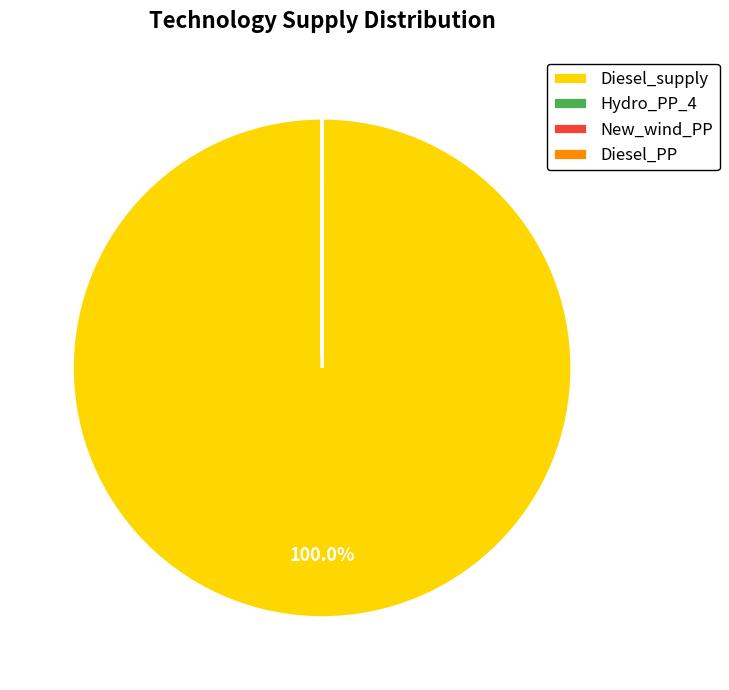

Which slice is the largest?

Diesel_supply